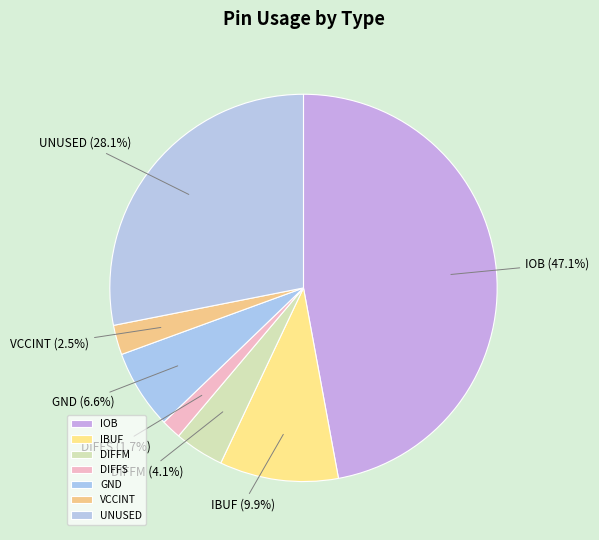

Which slice is the smallest?

DIFFS